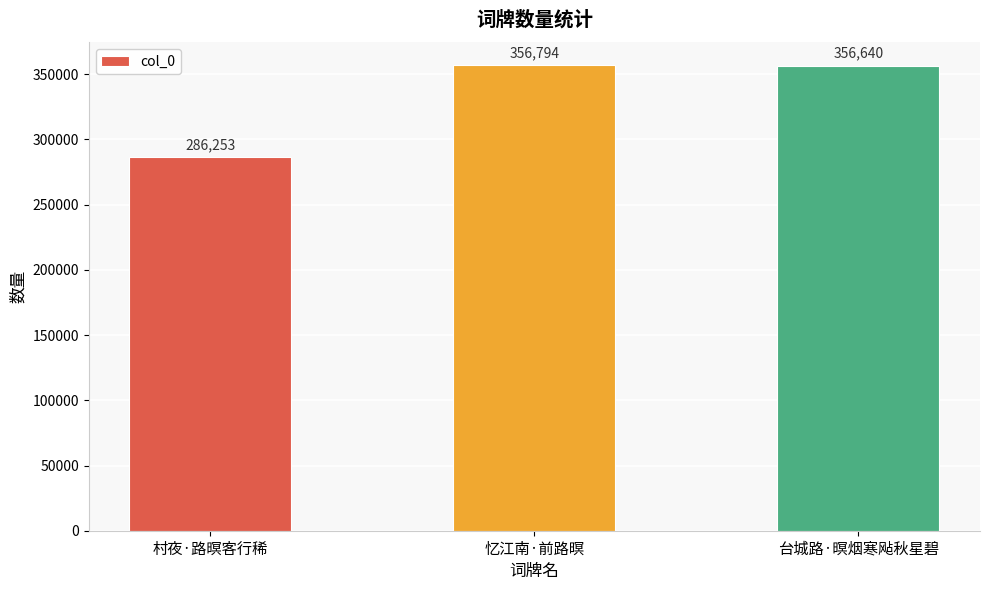

Read the value at 忆江南·前路暝, to the nearest 10.

356790